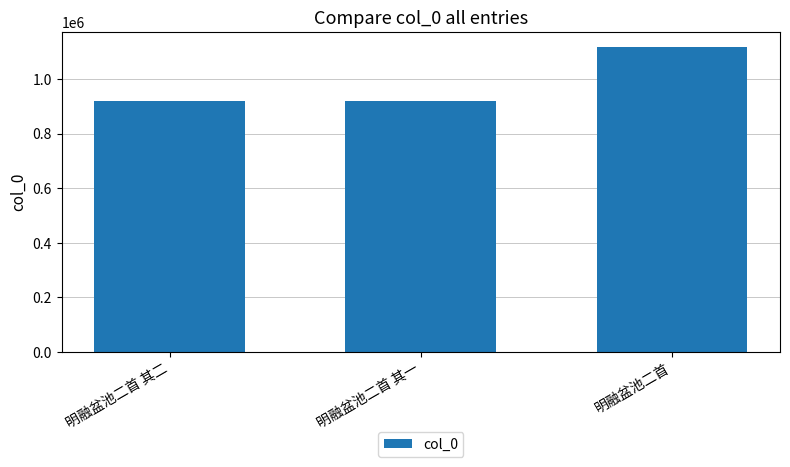

What is the difference between the maximum and minimum values?

197451